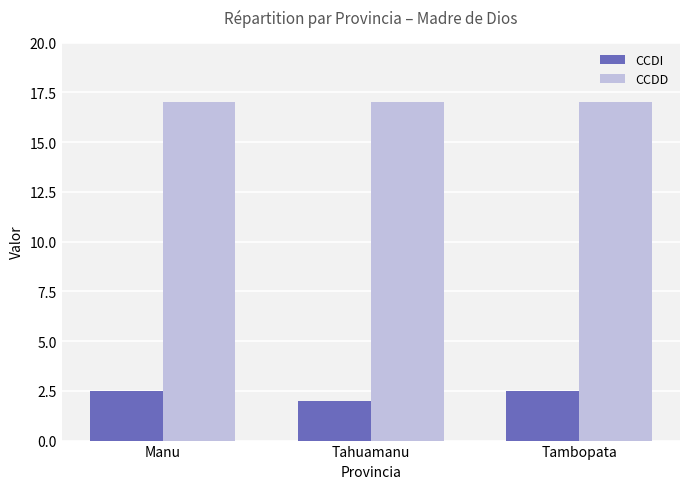

What is the spread (max minus min) of values at Tahuamanu?

15.0